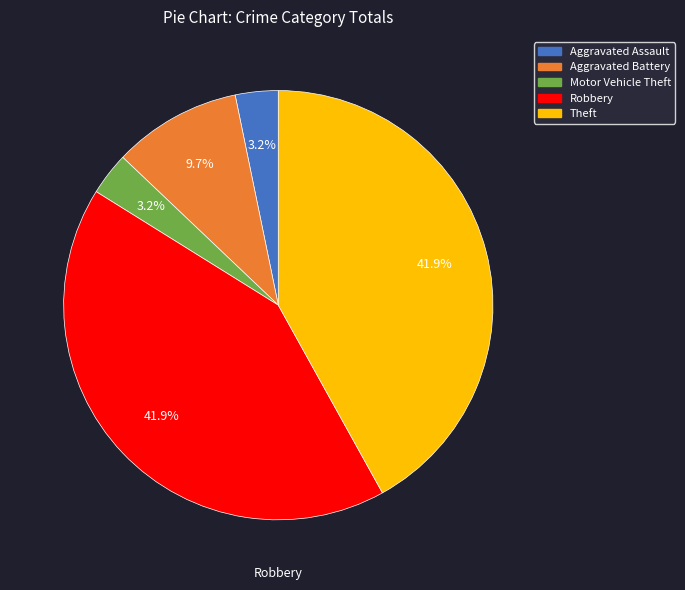

Is there any slice that represents more than half of the pie?

No